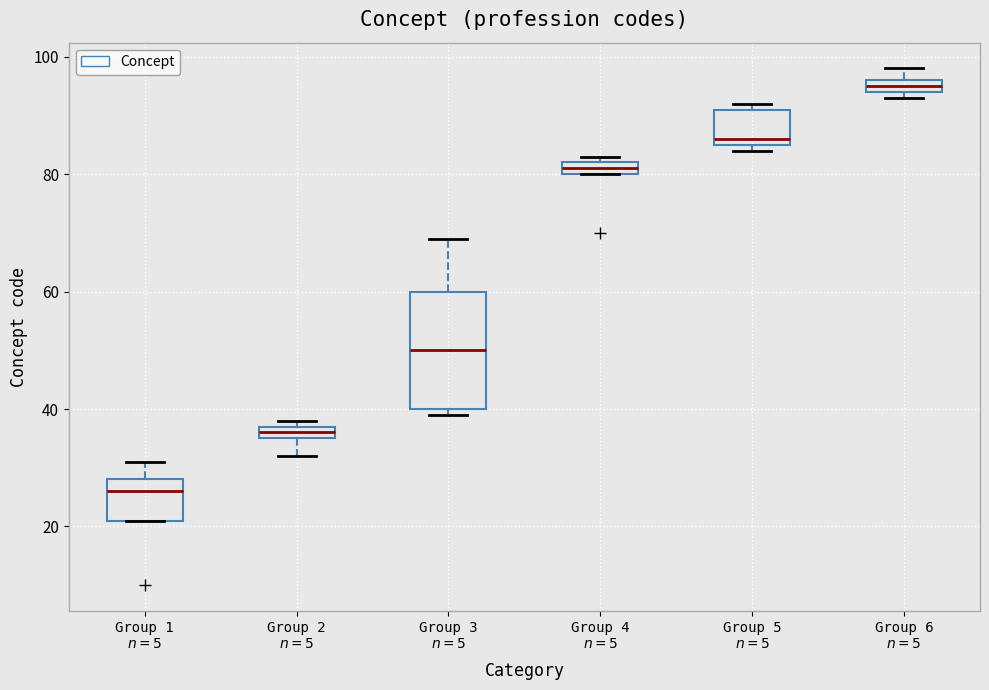

Which box's median line is the highest?

Group 6 $n=5$